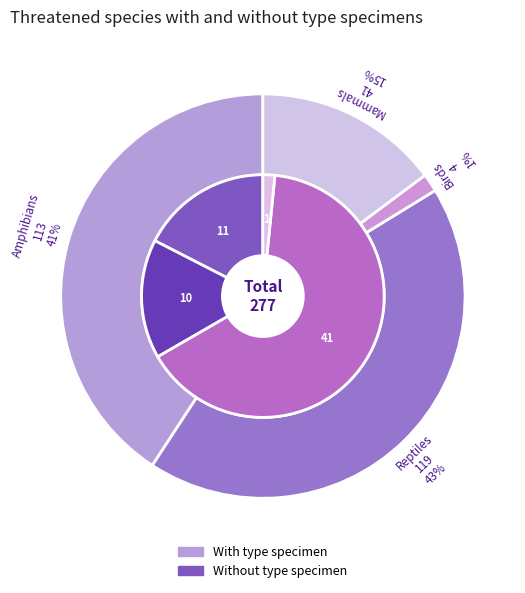

How many slices are in this pie chart?

4